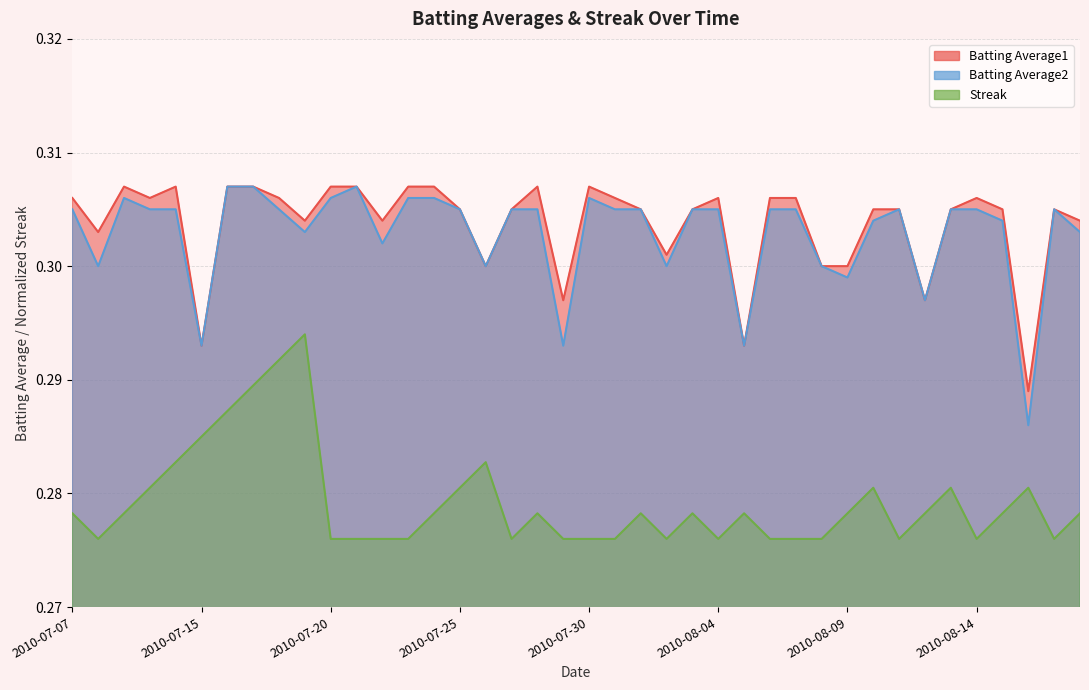

Which series changed the most between 2010-07-28 and 2010-08-03?

Batting Average1